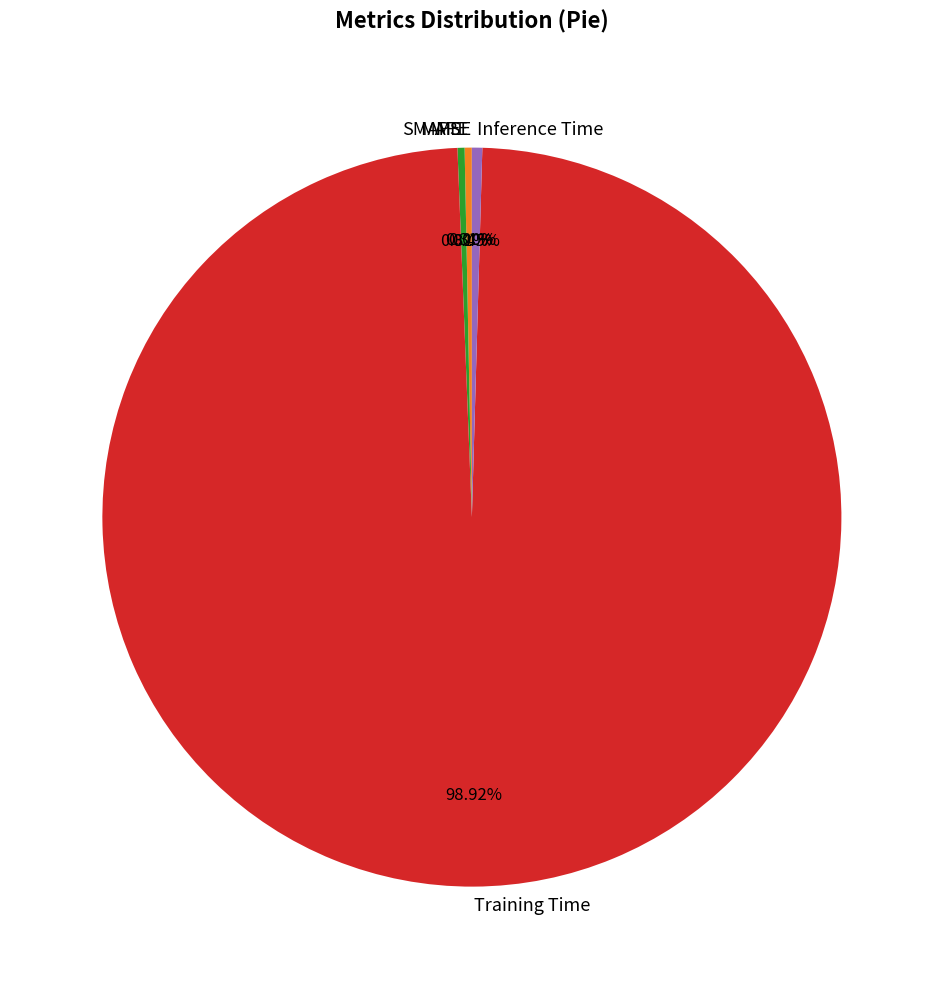

Does SMAPE account for over 50% of the chart?

No